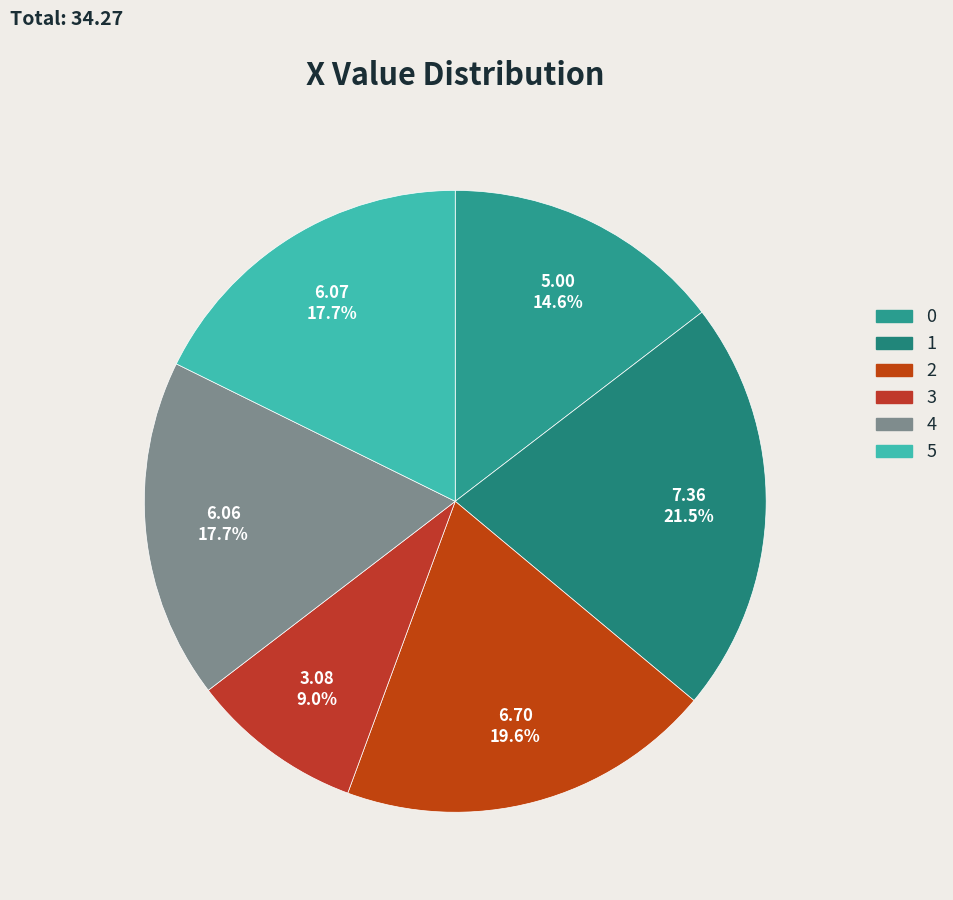

To the nearest percent, what is the combined percentage of 5 and 4?

35%